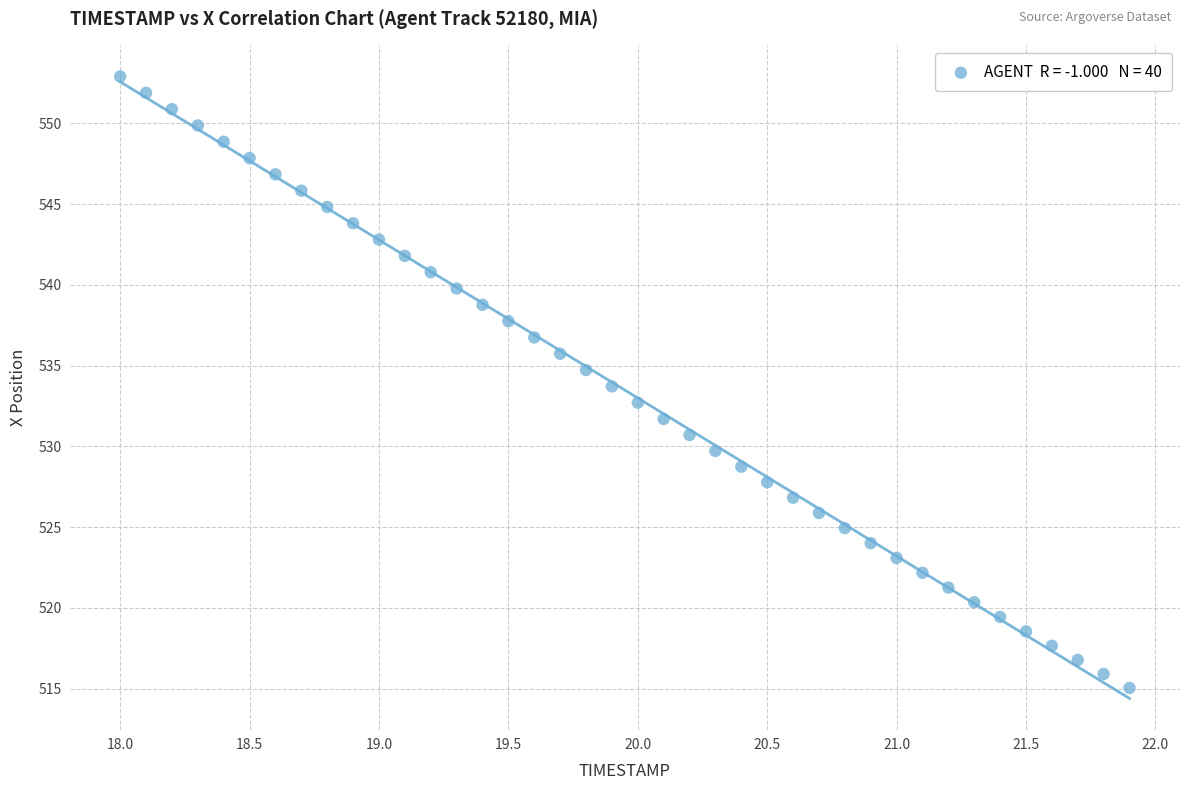

What is the range of X values (max minus min)?

3.9